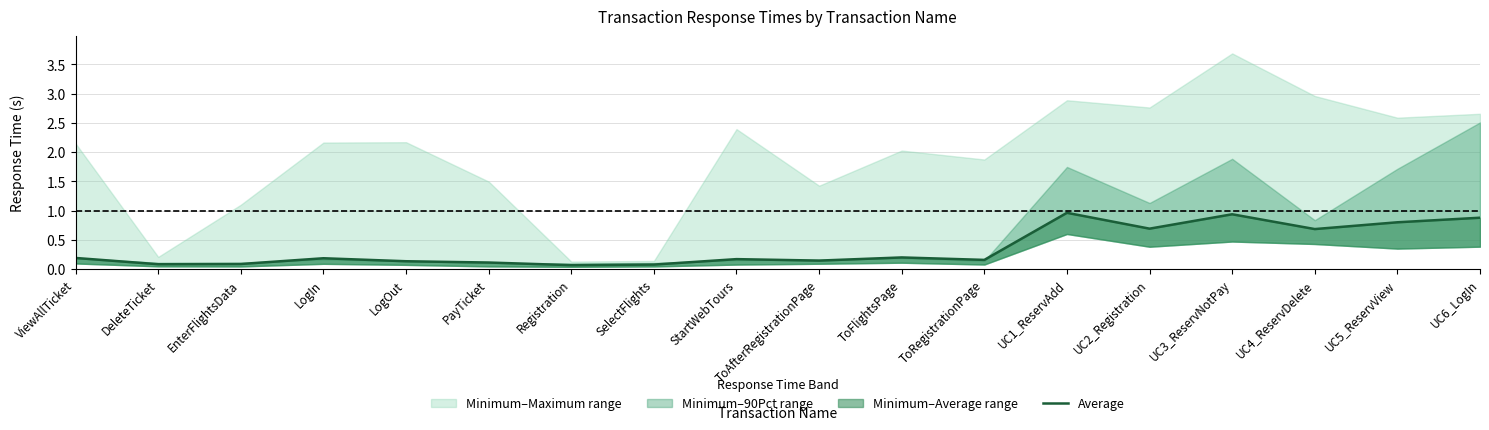

Reading left to right, transcribe all the data shown in this chart.

ViewAllTicket=0.2	DeleteTicket=0.1	EnterFlightsData=0.1	LogIn=0.2	LogOut=0.1	PayTicket=0.1	Registration=0.1	SelectFlights=0.1	StartWebTours=0.2	ToAfterRegistrationPage=0.1	ToFlightsPage=0.2	ToRegistrationPage=0.2	UC1_ReservAdd=1.0	UC2_Registration=0.7	UC3_ReservNotPay=0.9	UC4_ReservDelete=0.7	UC5_ReservView=0.8	UC6_LogIn=0.9